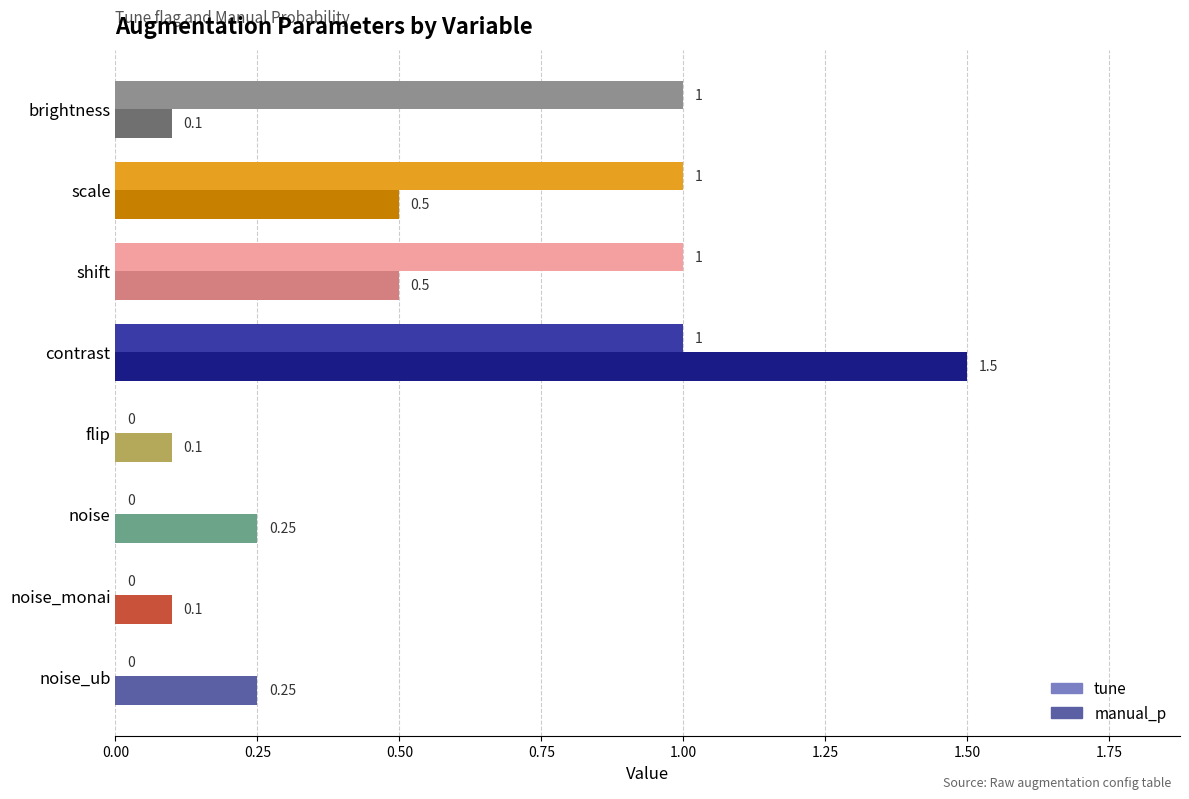

Which series has the largest total across all categories?

tune